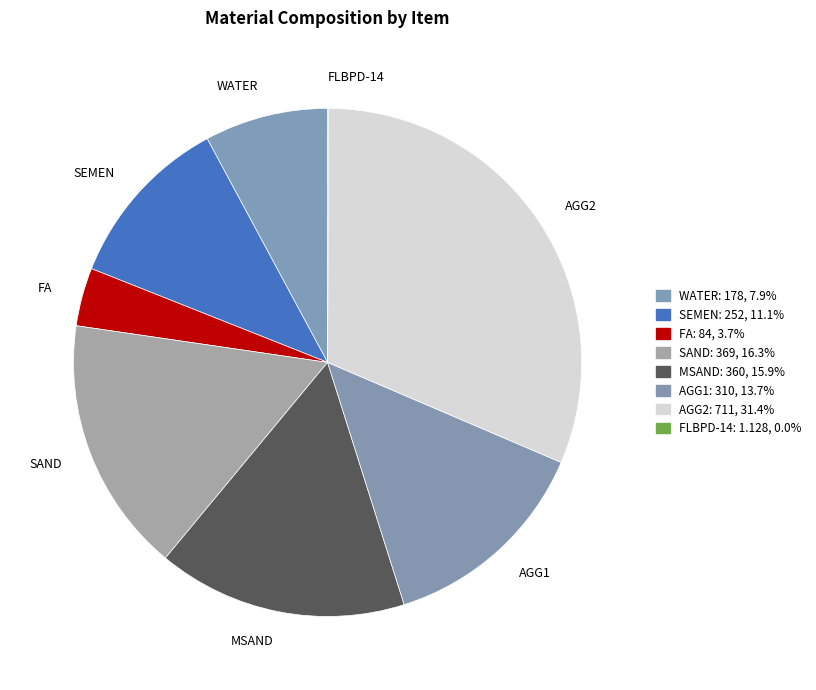

Approximately how many times larger is the value at AGG1 compared to MSAND?

0.9